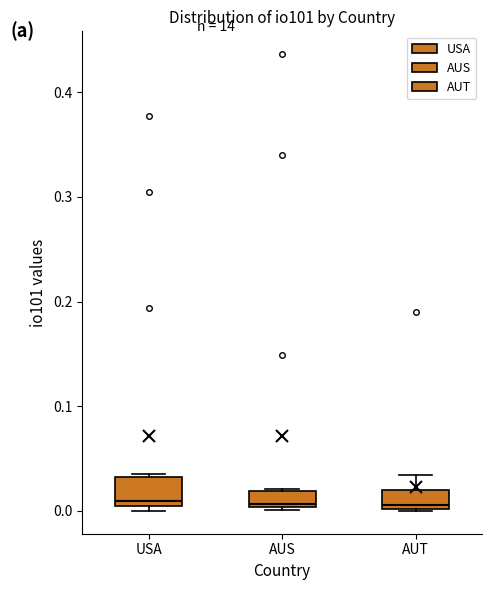

Reading left to right, transcribe this box plot: for each box, give where its median line is, the range the box spans, and where its two whiskers end, as read against the y-axis. The values are not printed on the chart, so give them approximately, as read against the axis.

USA: median 0.01 (just above the box's lower edge), box 0.01 to 0.03, whiskers 0.00 to 0.03
AUS: median 0.01, box 0.00 to 0.02, whiskers 0.00 to 0.02
AUT: median 0.01, box 0.00 to 0.02, whiskers 0.00 to 0.03